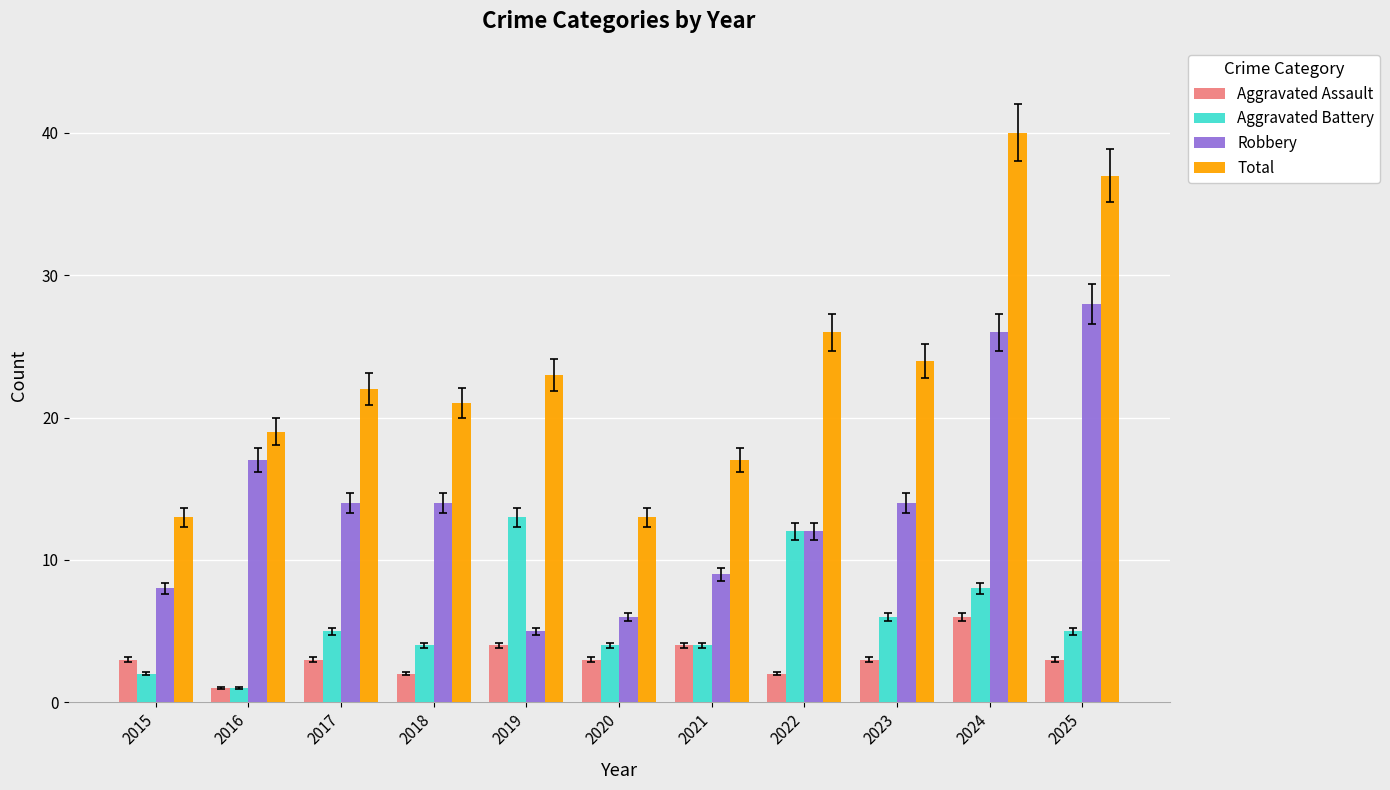

How many bars are there in total?

44